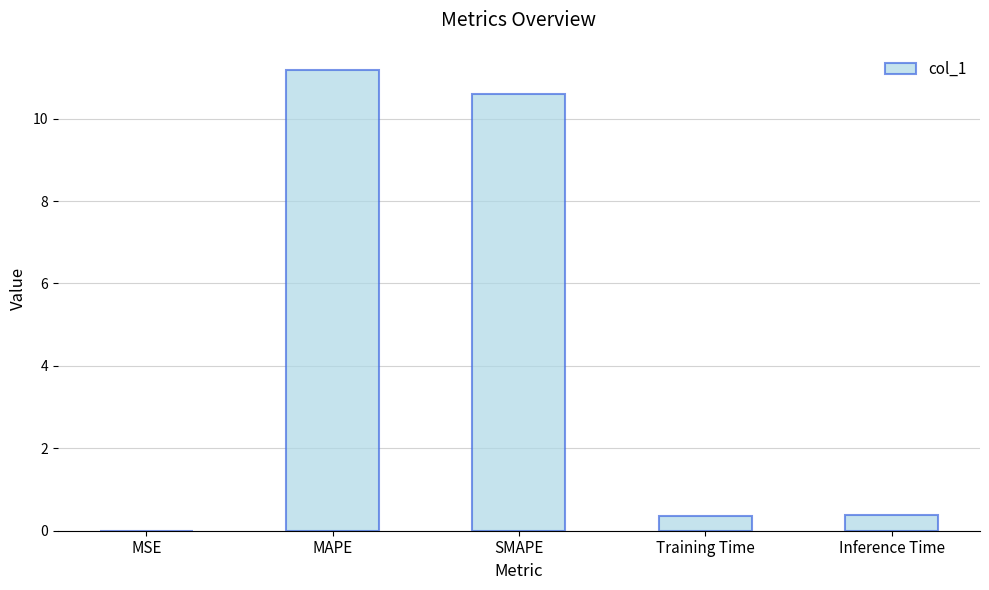

Which has a higher value, MSE or Training Time?

Training Time